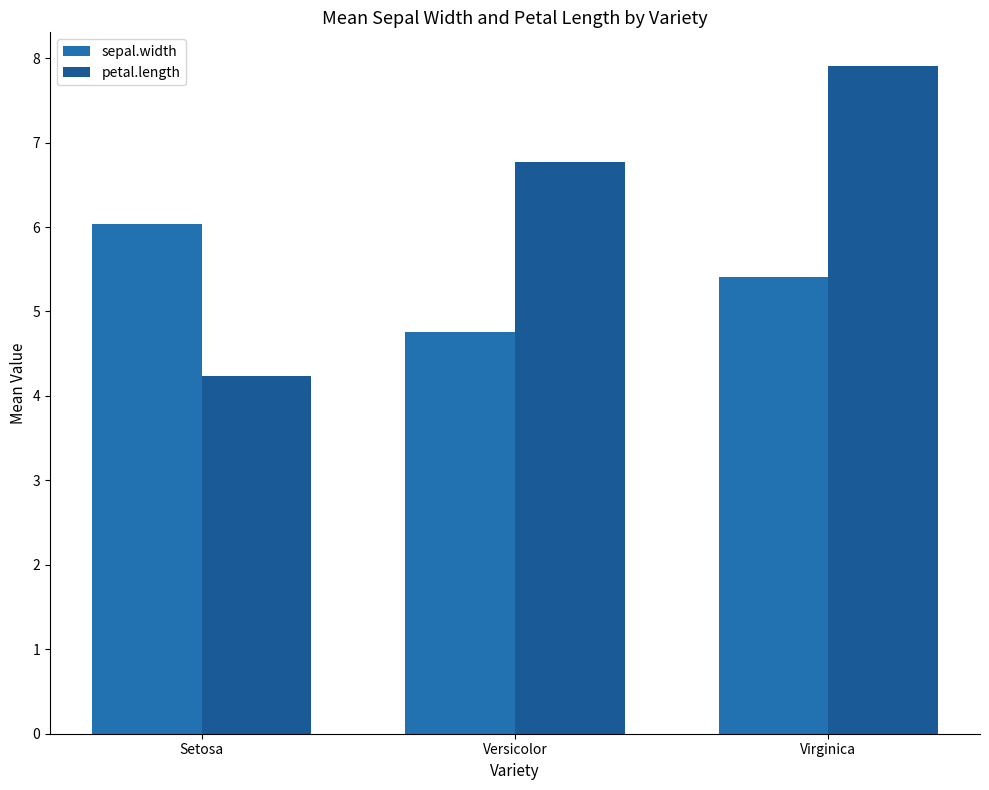

What is the difference between the maximum and minimum values in the petal.length series?

3.7